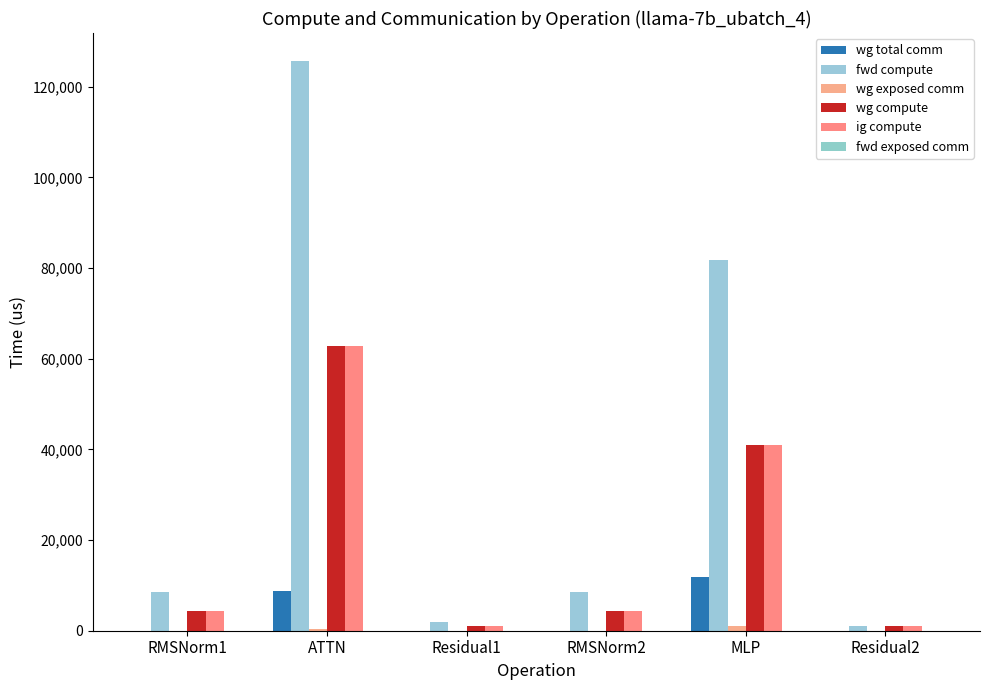

At which label is fwd compute closest to 63244?

MLP